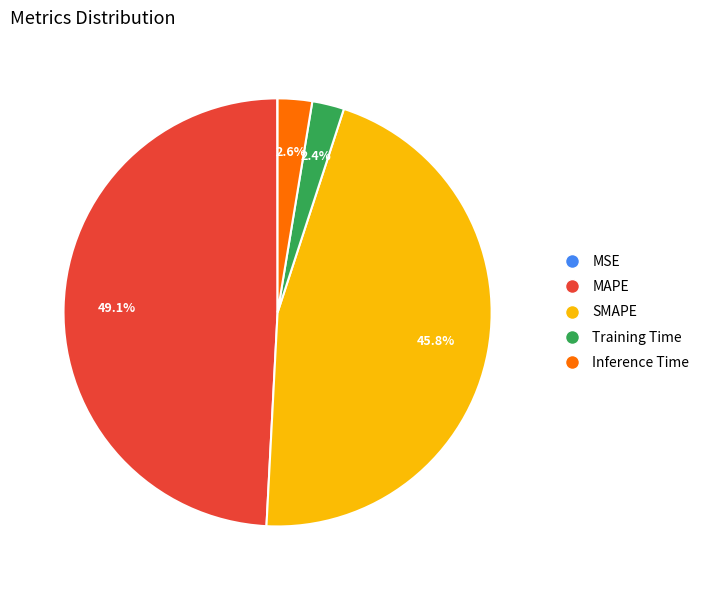

Between Training Time and SMAPE, which is larger?

SMAPE